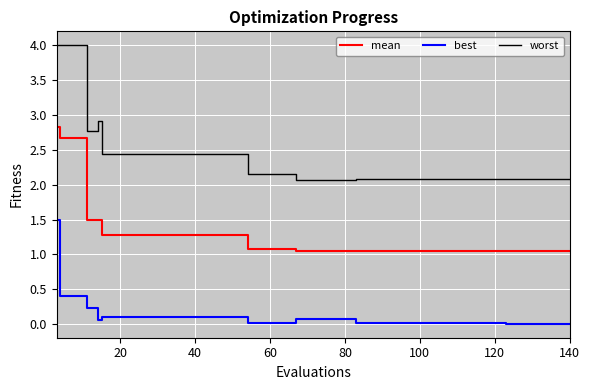

What is the difference between the maximum and minimum values in the mean series?

1.8